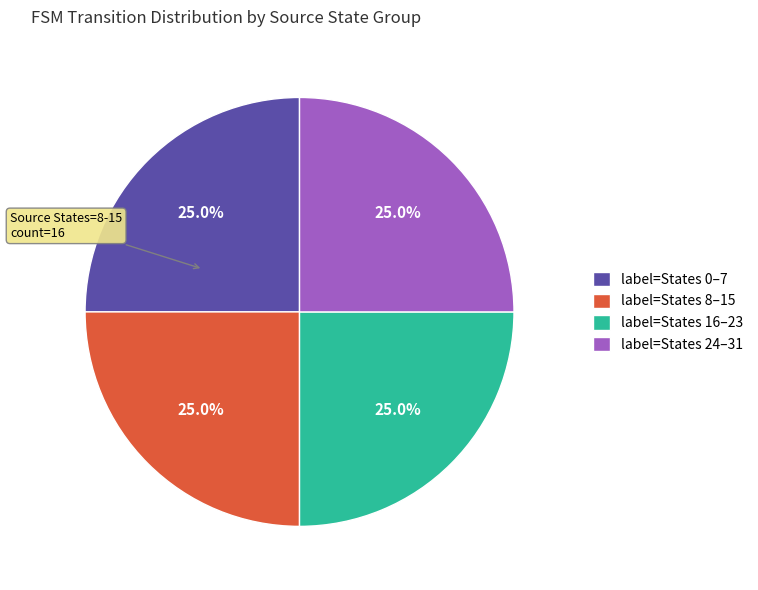

How much of the chart is everything except label=States 8–15?

75.0%